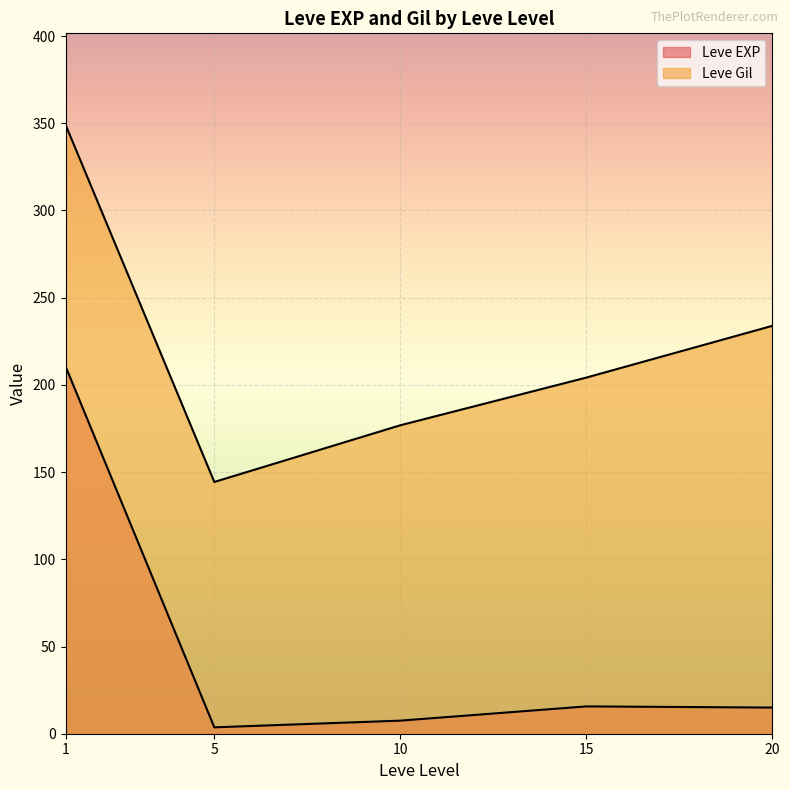

Rank the series at 20 from lowest to highest value.

Leve EXP, Leve Gil